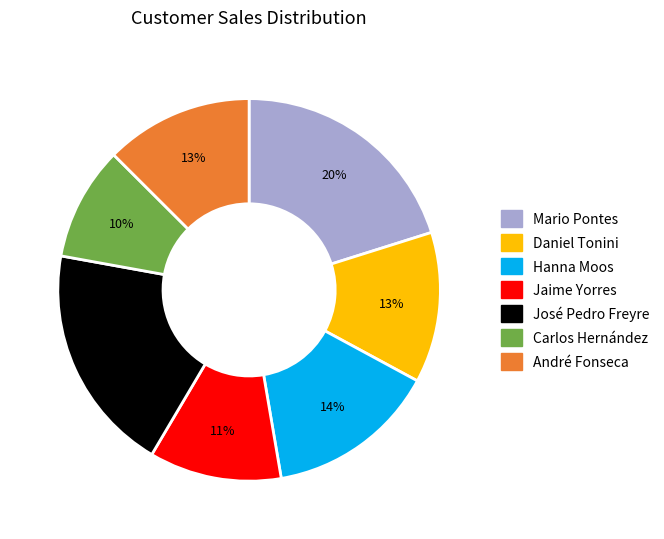

Is there any slice that represents more than half of the pie?

No